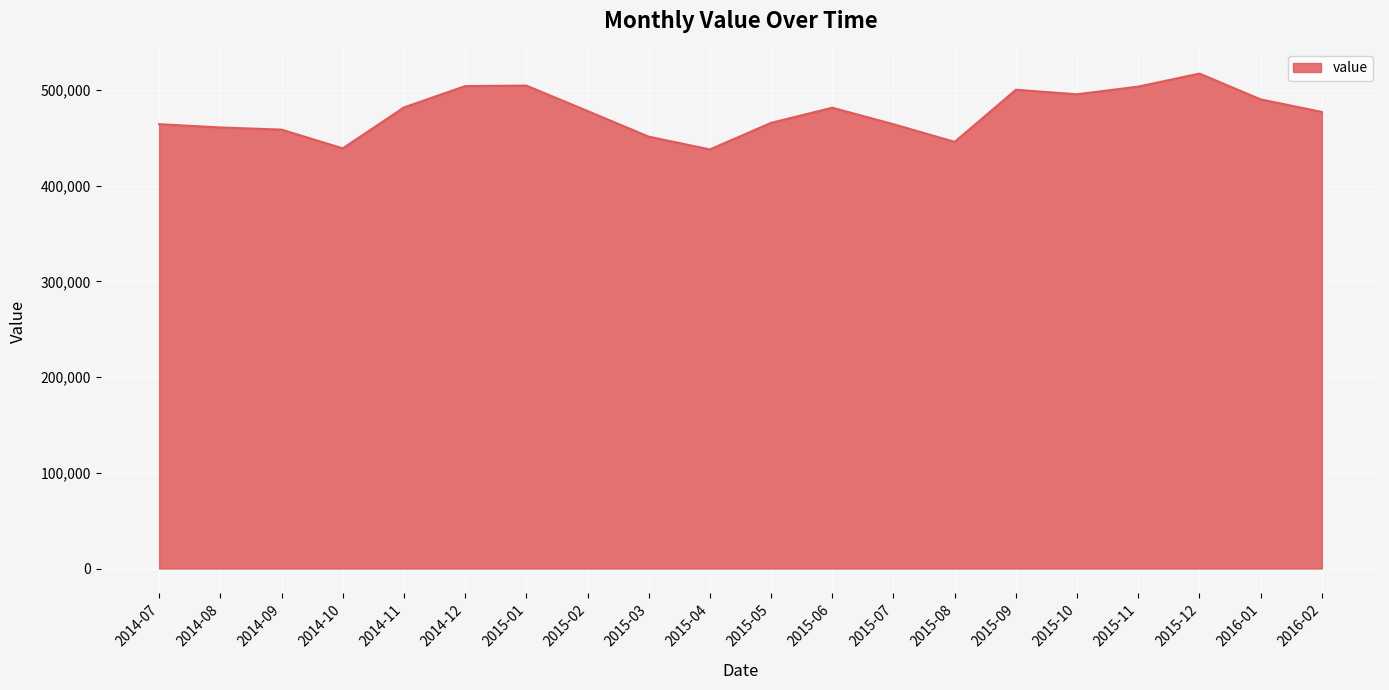

What is the difference between the maximum and minimum values?

79222